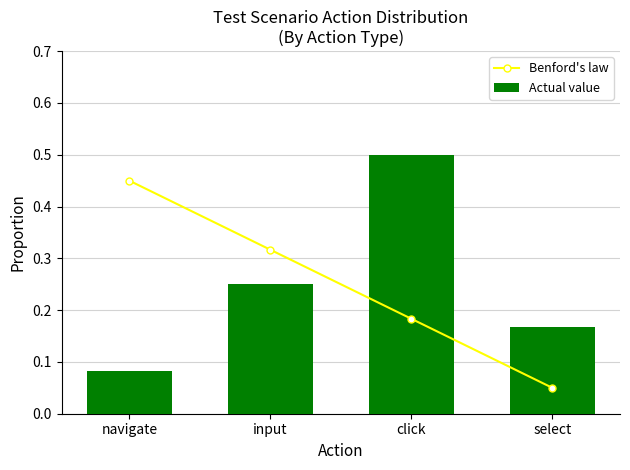

What is the total value across all series at navigate?

0.5